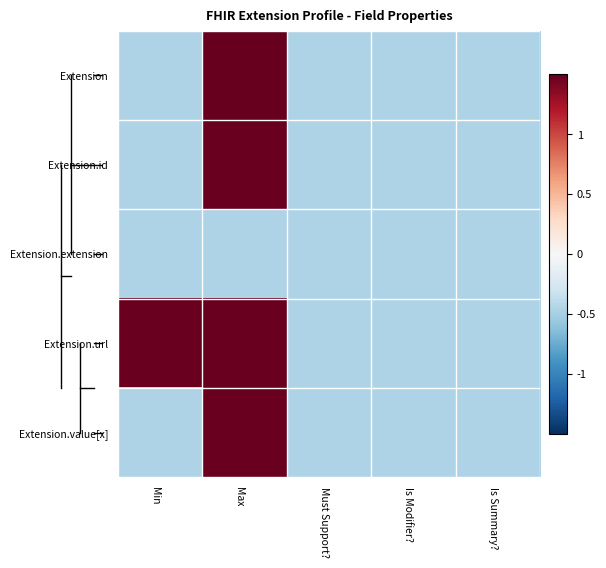

At how many categories does at least one series exceed 0?

2